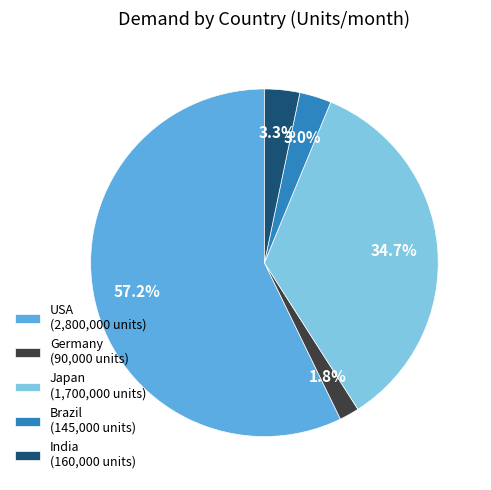

Between USA and Japan, which is larger?

USA